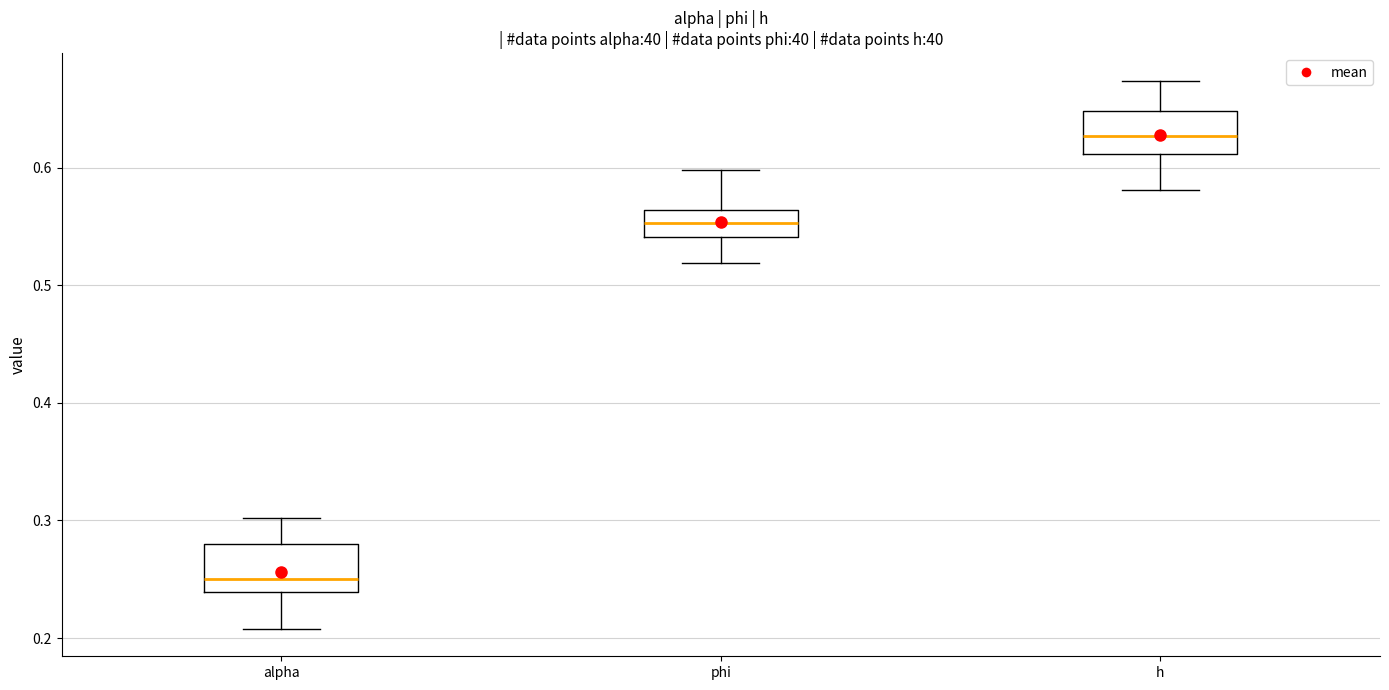

Where does the upper whisker of the box for alpha end on the y-axis? The values are not printed on the chart, so give them approximately, as read against the axis.

0.30